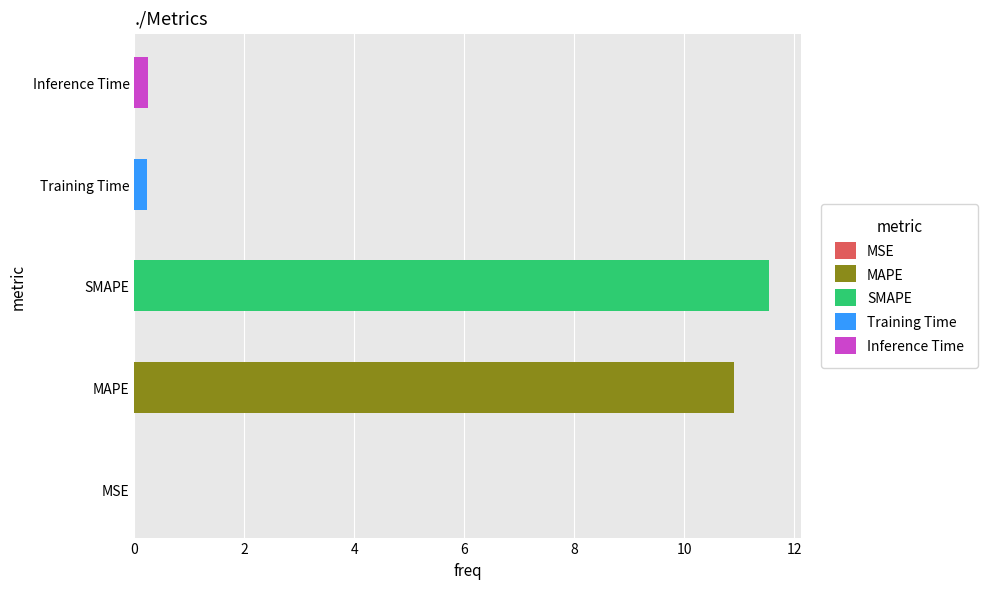

What is the value of the 4th bar from the left?

0.2